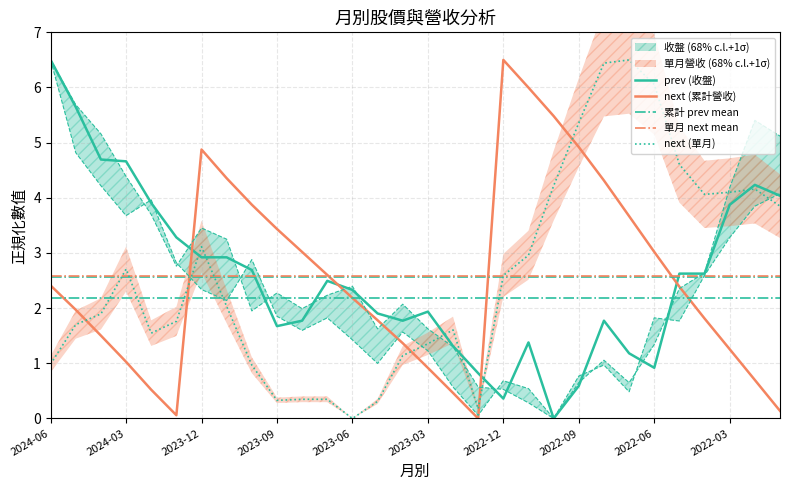

In 最高, how many points are higher than both neighbors (excluding endpoints)?

7